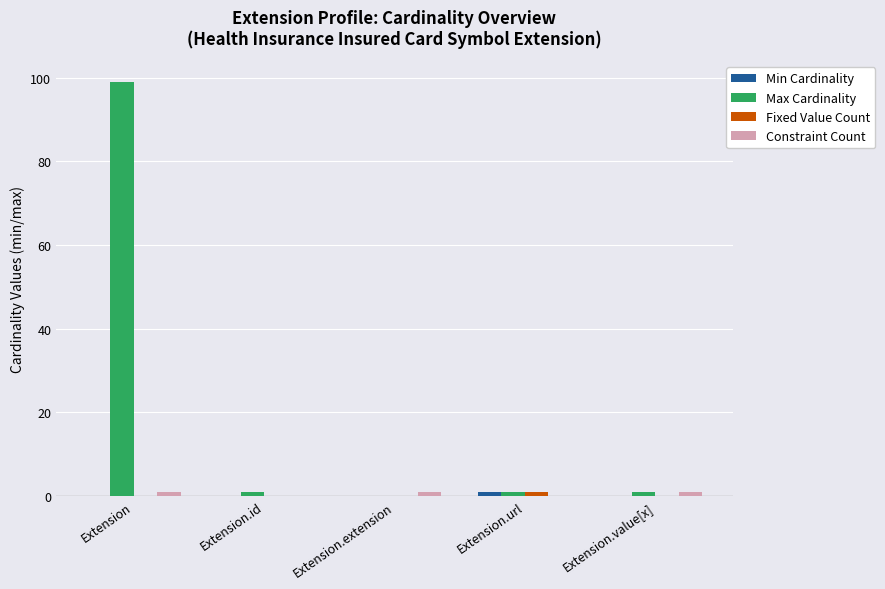

At which category does the chart reach its peak across all series?

Extension